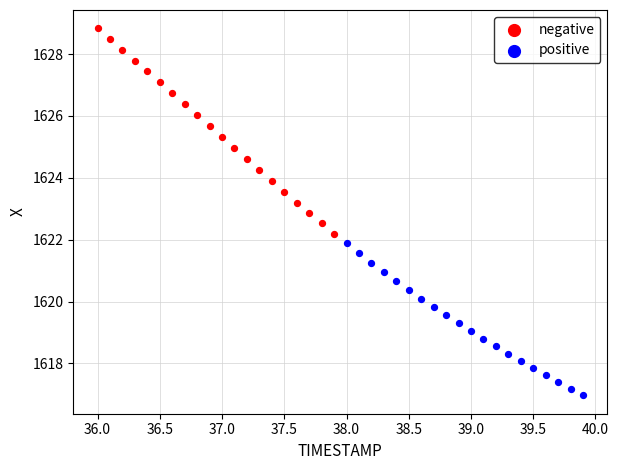

Which series reaches the maximum Y coordinate?

negative